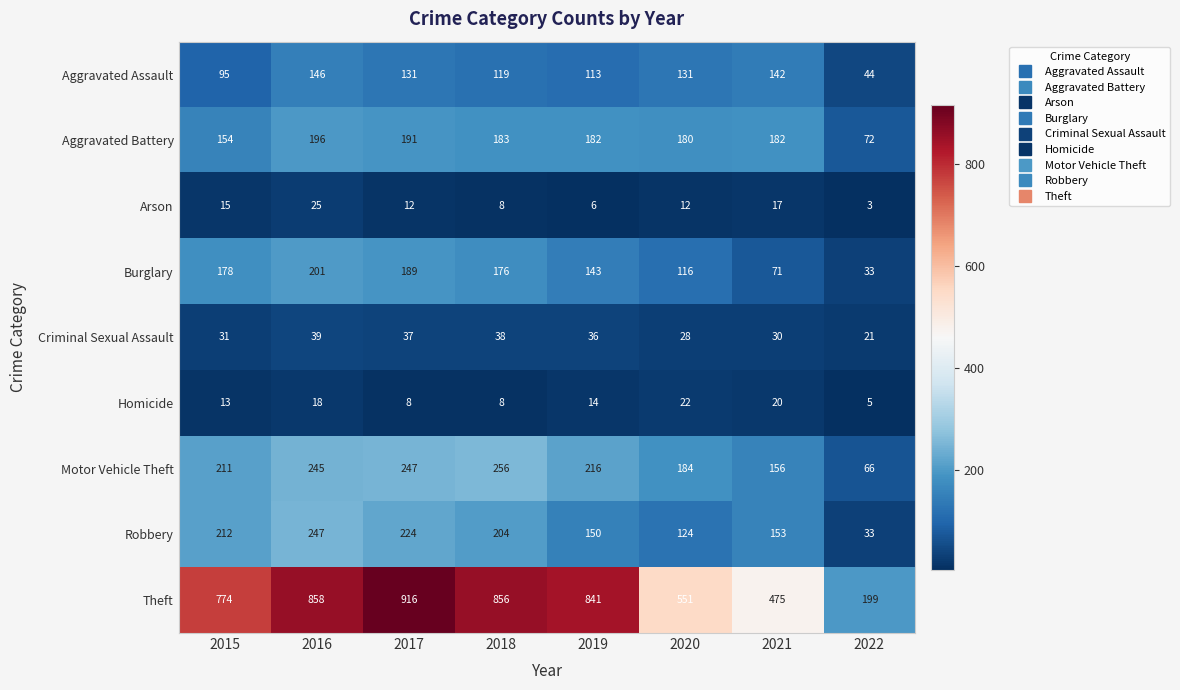

What is the smallest value displayed?

3